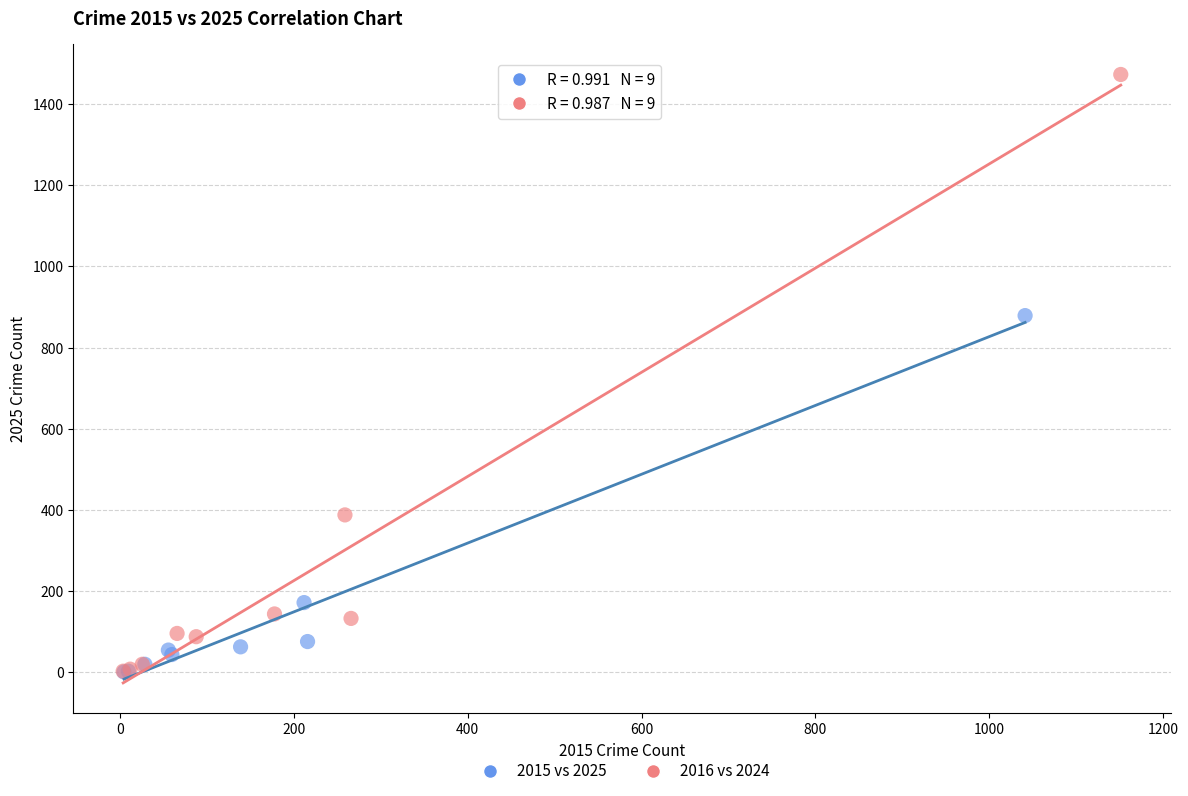

Which series reaches the maximum Y coordinate?

2016 vs 2024